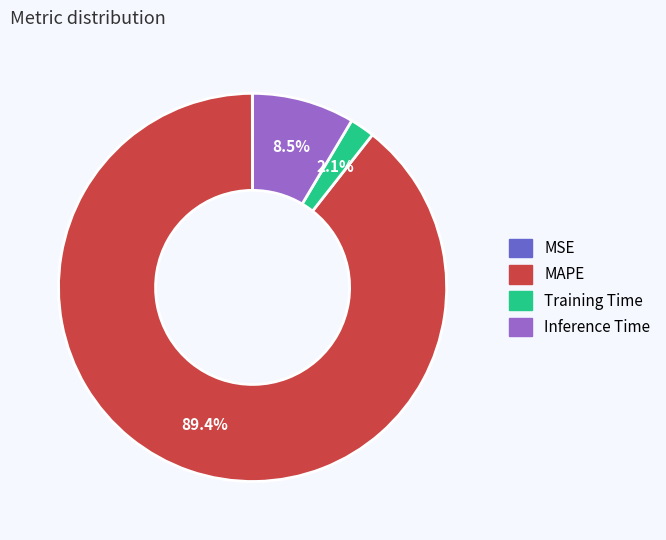

To the nearest percent, what is the difference between the MAPE and Inference Time slice percentages?

81%